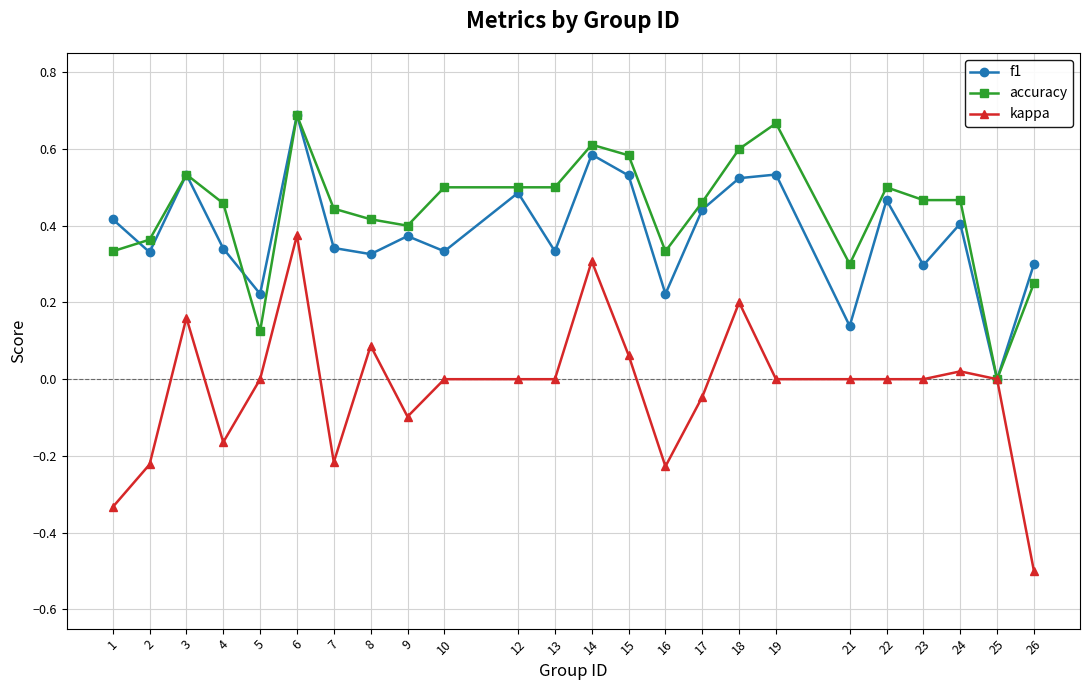

What is the total value across all series at 15?

1.2